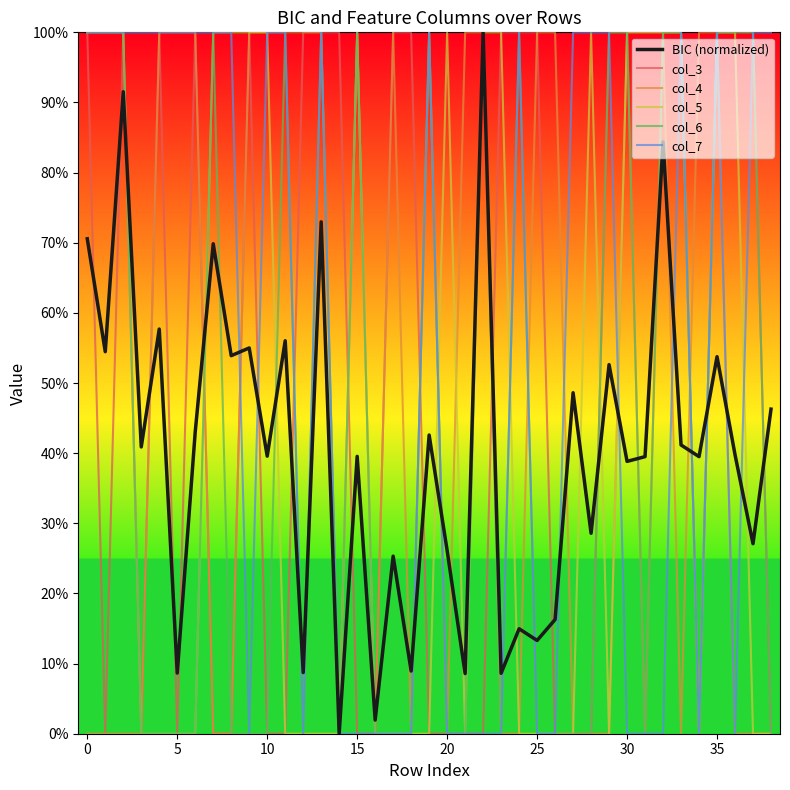

How many interior local valleys does the col_7 series have?

4